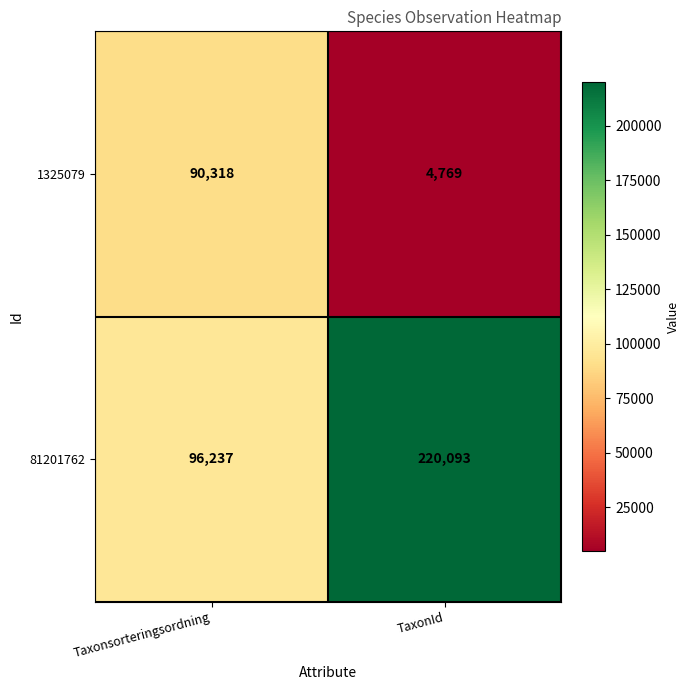

Rank the series by their average value, from highest to lowest.

81201762, 1325079